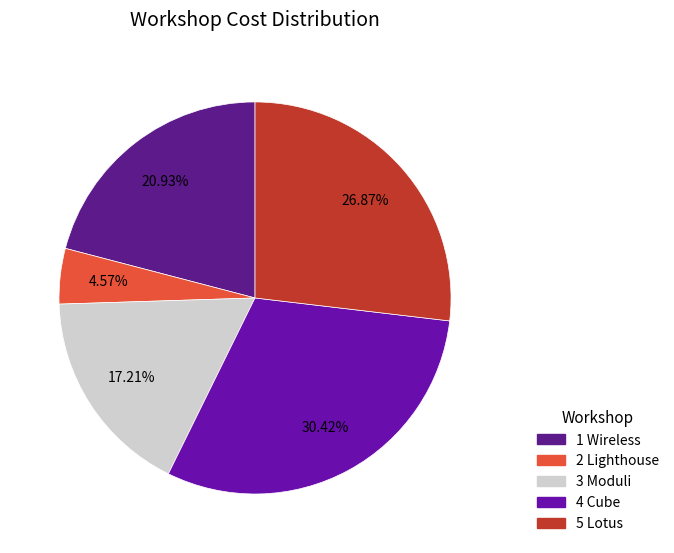

How many slices are in this pie chart?

5